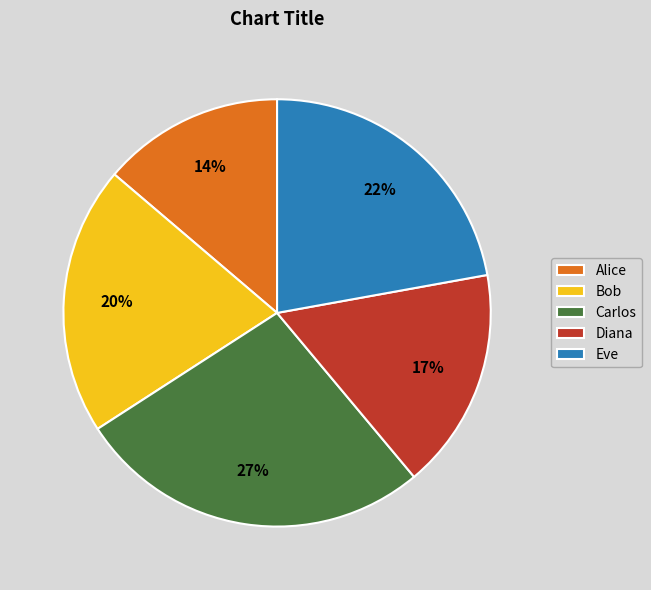

Approximately how many times larger is the value at Eve compared to Alice?

1.6